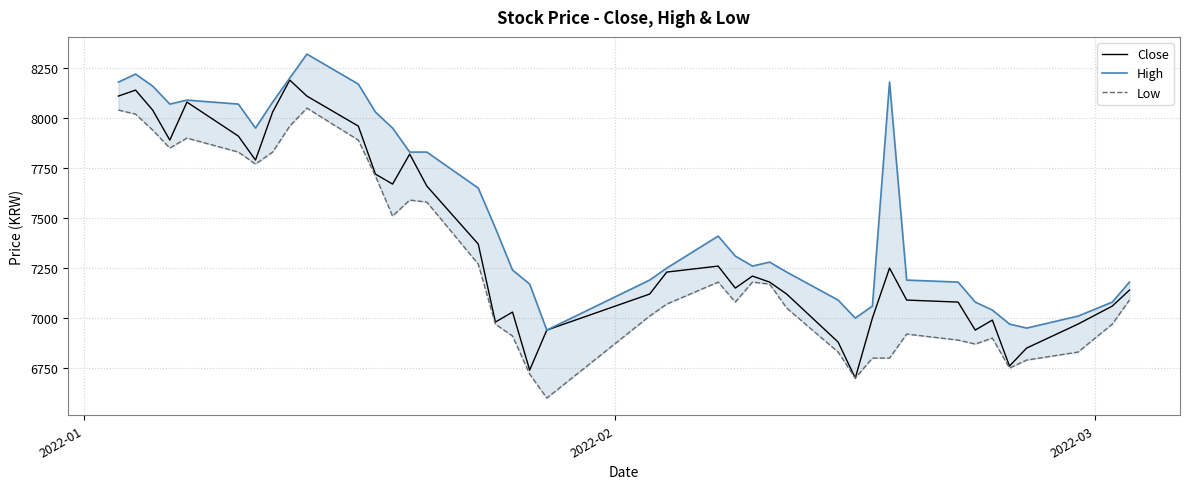

True or false: Low has more than 1 points higher than both neighbors.

True